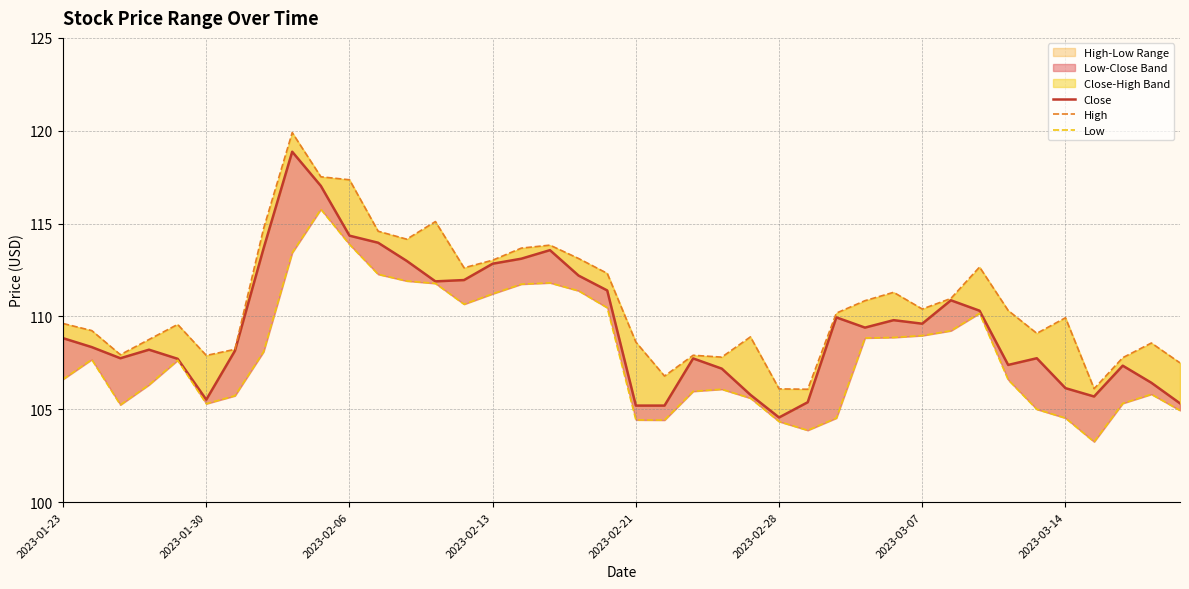

Reading right to left, what are all the values shown in this chart?

Close: 105.3	106.4	107.3	105.7	106.1	107.8	107.4	110.3	110.9	109.6	109.8	109.4	110.0	105.4	104.6	105.8	107.2	107.7	105.2	105.2	111.4	112.2	113.6	113.1	112.8	112.0	111.9	113.0	114.0	114.3	117.0	118.9	113.7	108.2	105.5	107.7	108.2	107.8	108.3	108.8
High: 107.5	108.6	107.8	106.1	109.9	109.1	110.3	112.7	111.0	110.4	111.3	110.8	110.2	106.1	106.1	108.9	107.8	107.9	106.8	108.6	112.3	113.1	113.8	113.7	113.0	112.6	115.1	114.2	114.6	117.4	117.5	119.9	114.7	108.2	107.9	109.6	108.8	107.9	109.2	109.6
Low: 104.9	105.8	105.3	103.2	104.5	105.0	106.6	110.2	109.2	109.0	108.9	108.8	104.5	103.9	104.3	105.6	106.1	106.0	104.4	104.4	110.5	111.4	111.8	111.7	111.2	110.7	111.8	111.9	112.3	113.9	115.8	113.4	108.1	105.7	105.3	107.6	106.3	105.2	107.7	106.6